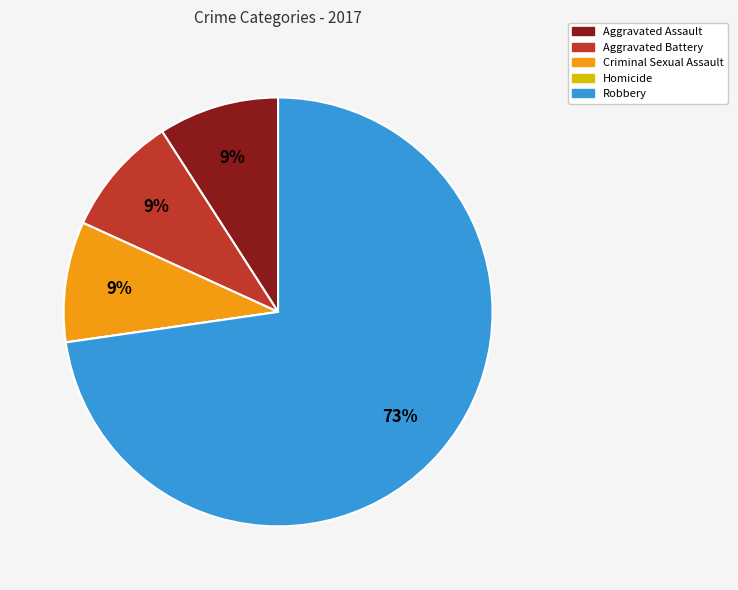

To the nearest percent, what portion does Robbery represent?

73%